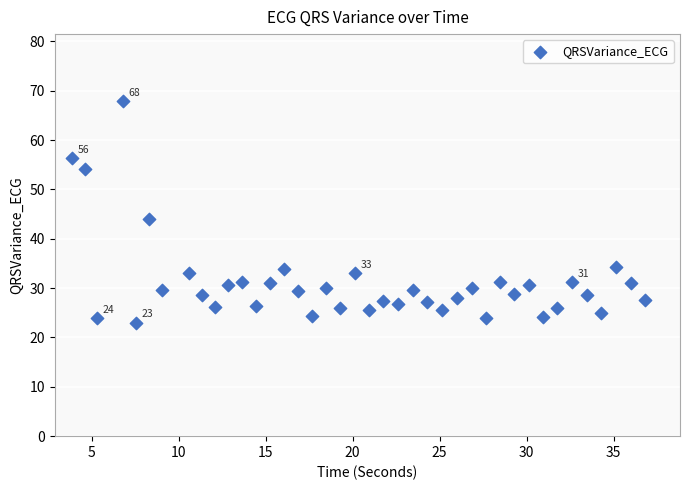

What is the range of Y values (max minus min)?

44.9